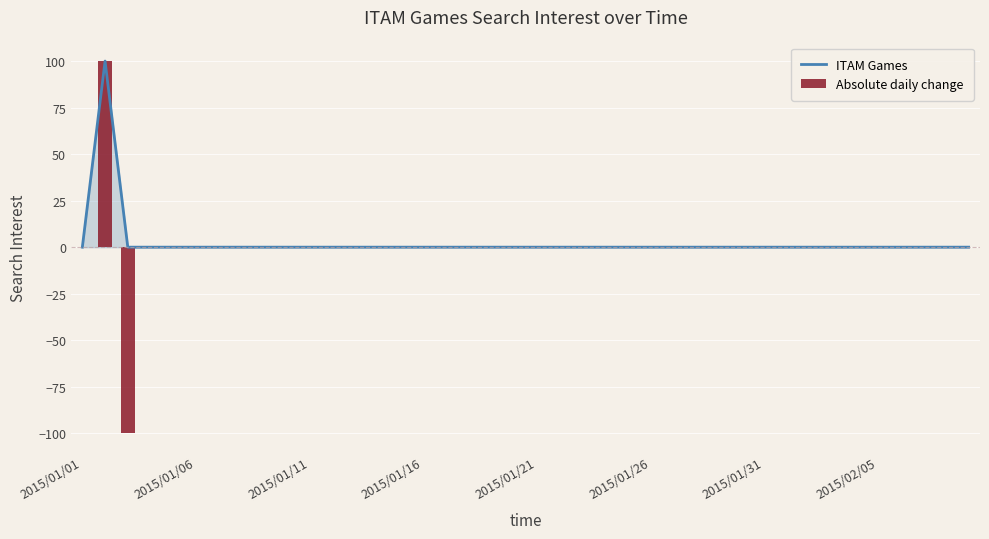

Between 36 and 21, which is larger?

36